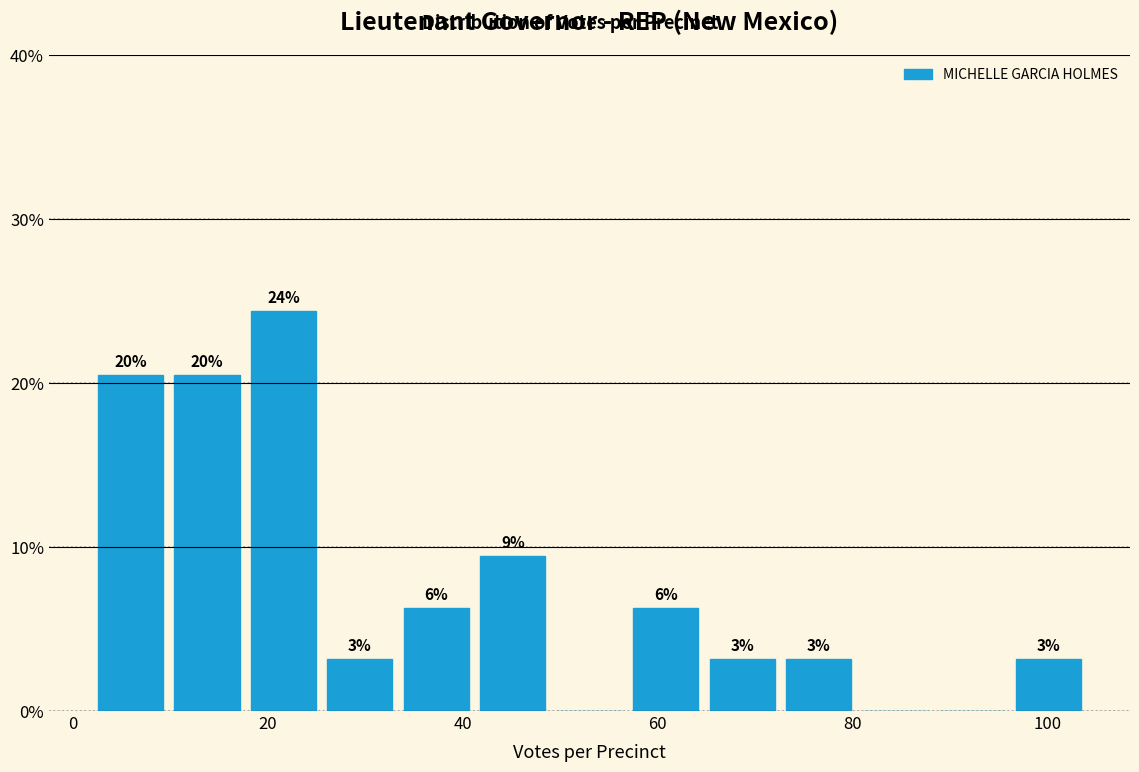

Read against the x-axis, roughly where is the centre of the tallest bar?

22